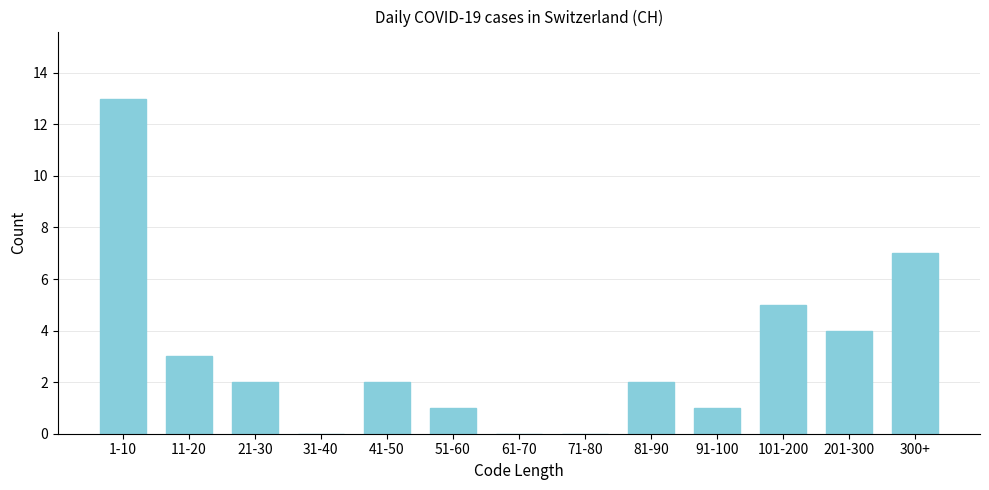

Reading left to right, extract all data points from this chart.

1-10=13	11-20=3	21-30=2	31-40=0	41-50=2	51-60=1	61-70=0	71-80=0	81-90=2	91-100=1	101-200=5	201-300=4	300+=7